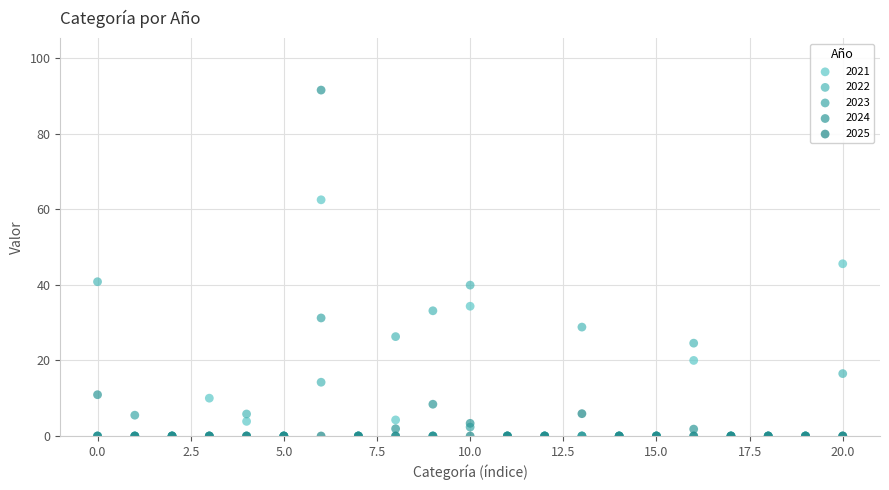

What are all the series names shown in the legend?

2021, 2022, 2023, 2024, 2025